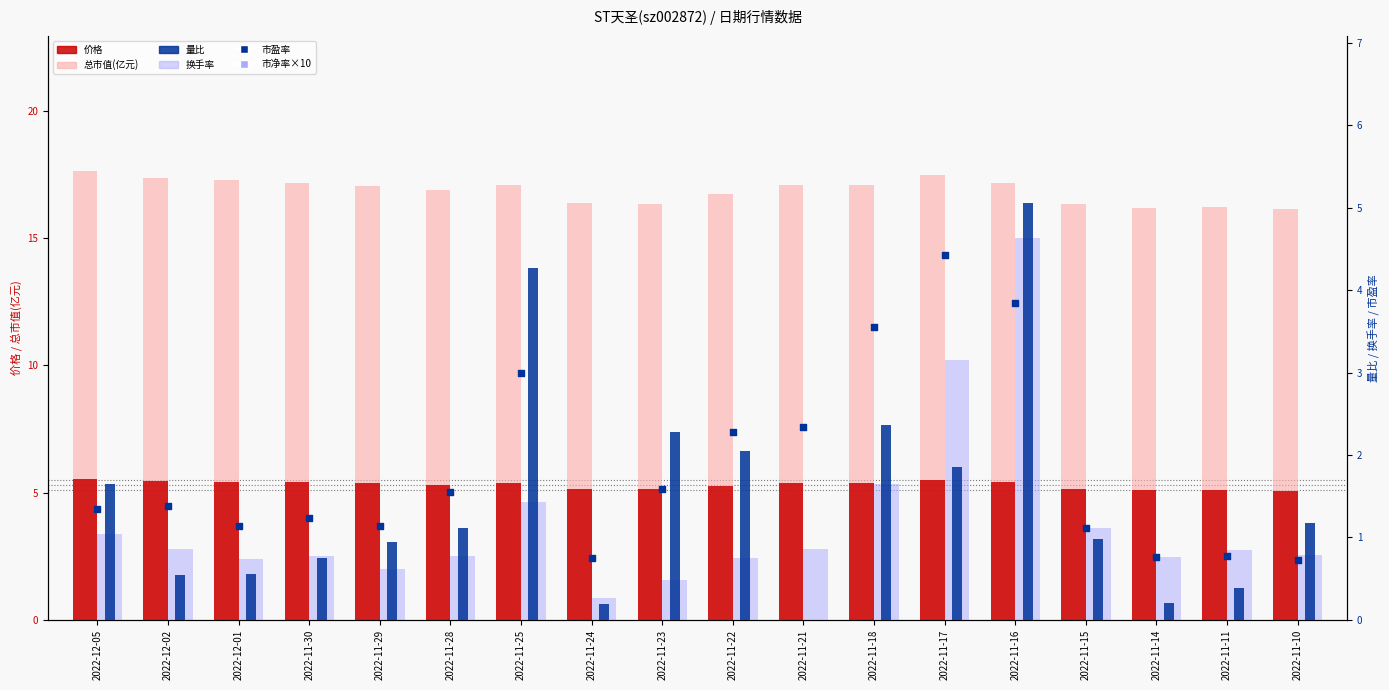

What is the total value across all series at 2022-12-01?

32.9